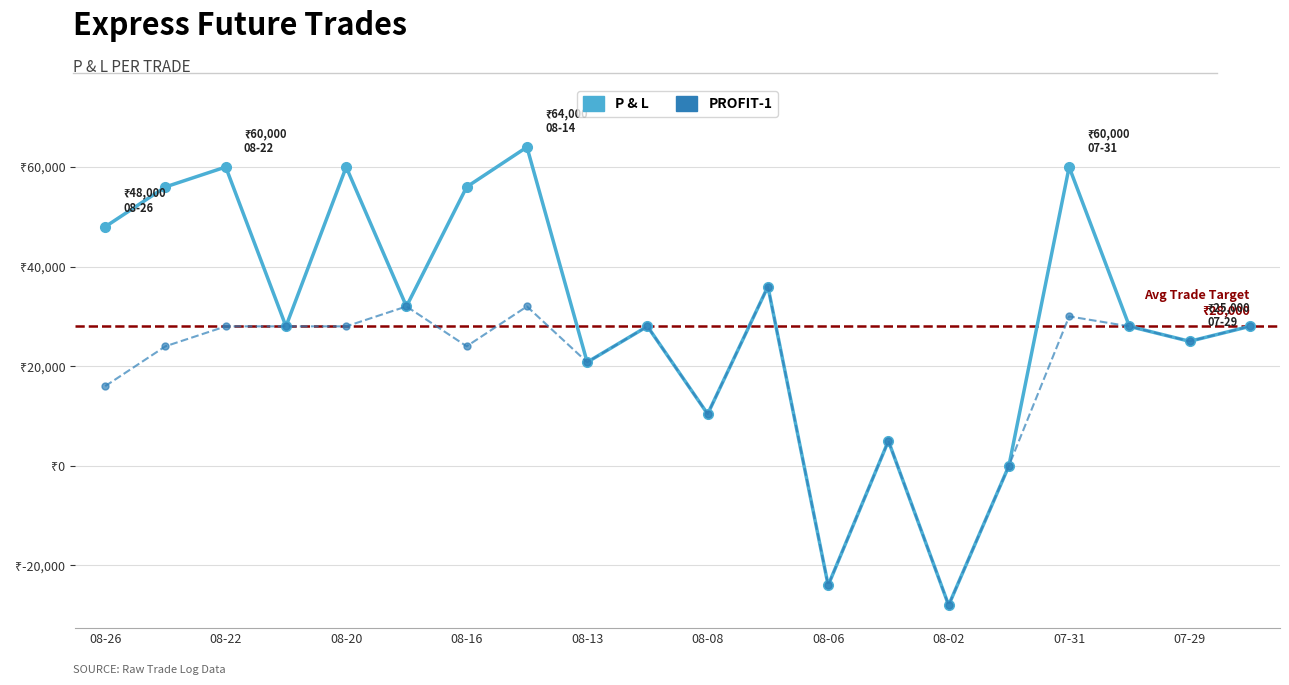

Is this an area chart (filled region under the line)?

No